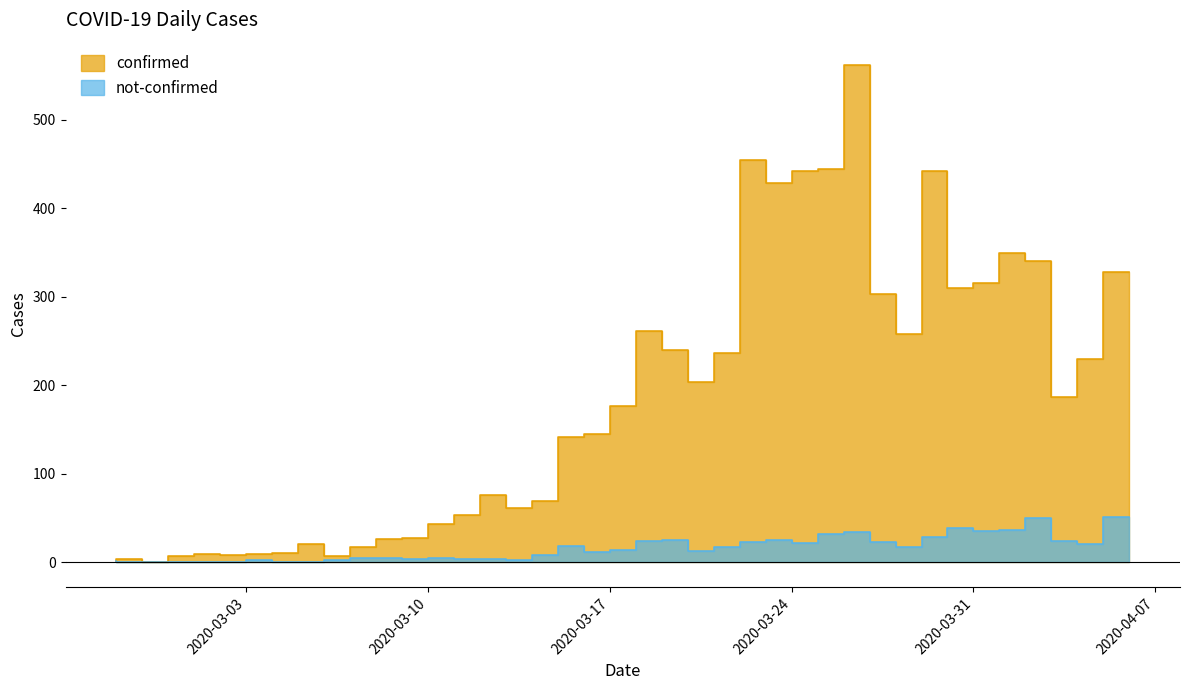

How many data points in not-confirmed are above 14?

19